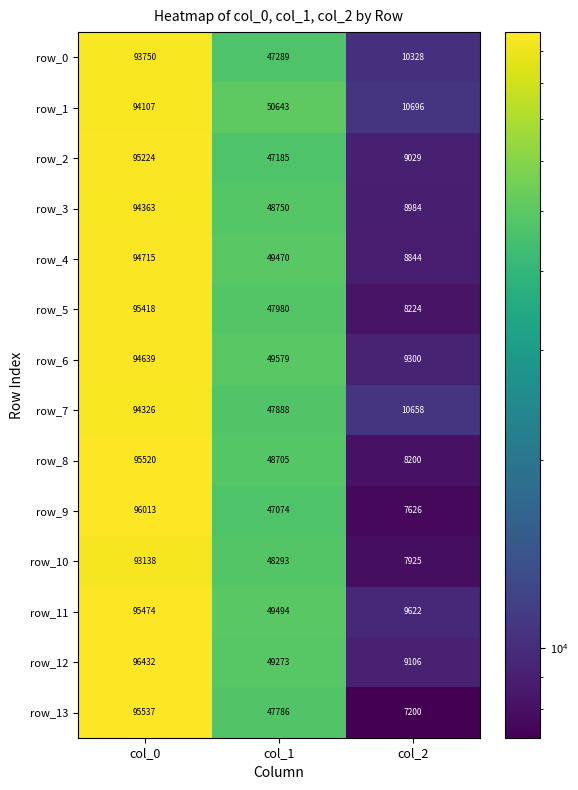

How many values in the row_1 series are below 50643?

1